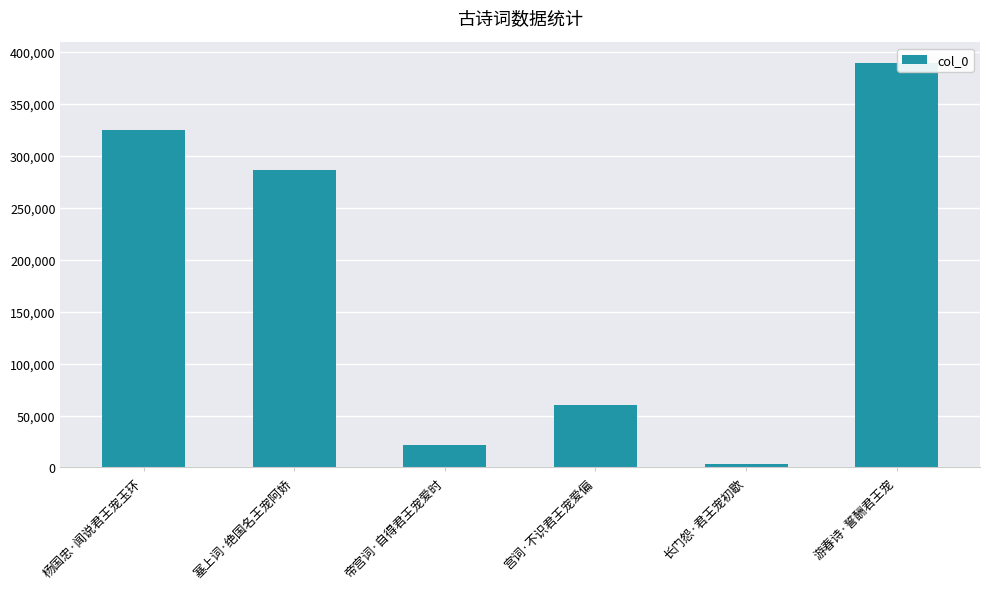

At which label does the data first exceed 286453?

杨国忠·闻说君王宠玉环